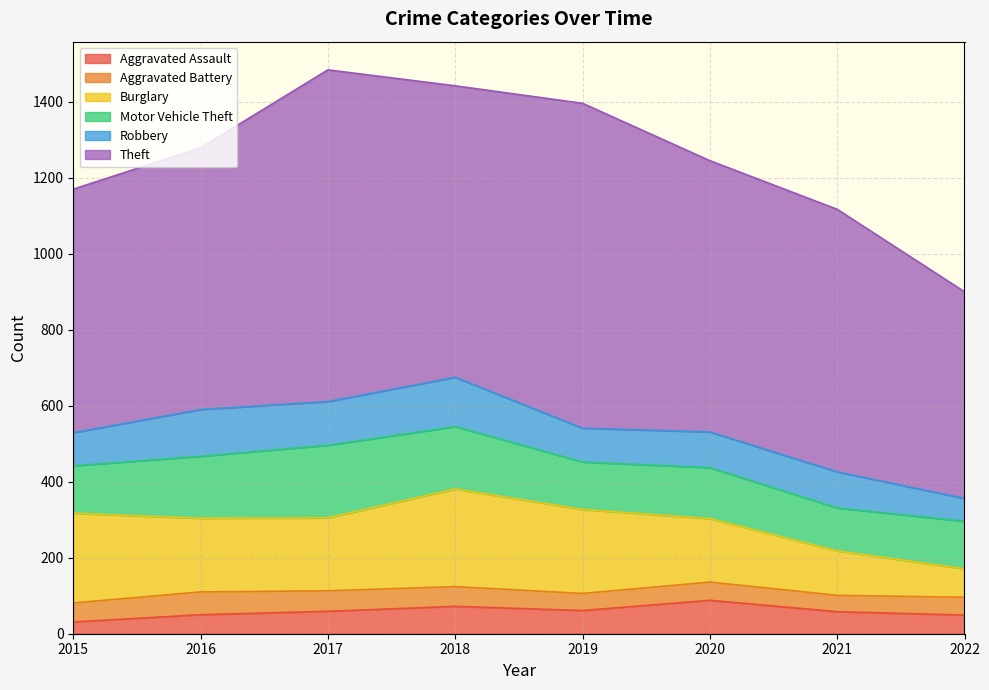

At which category is the sum across all series the highest?

2017